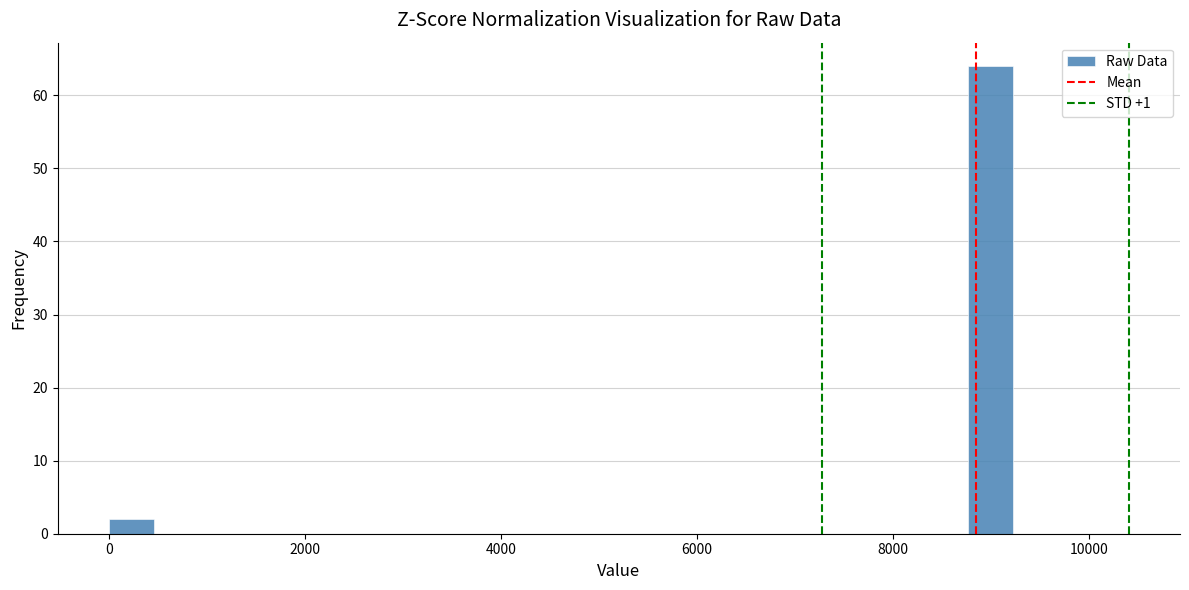

Around what value on the x-axis is the tallest bar? Give the approximate position of its centre, as read against the axis.

9000